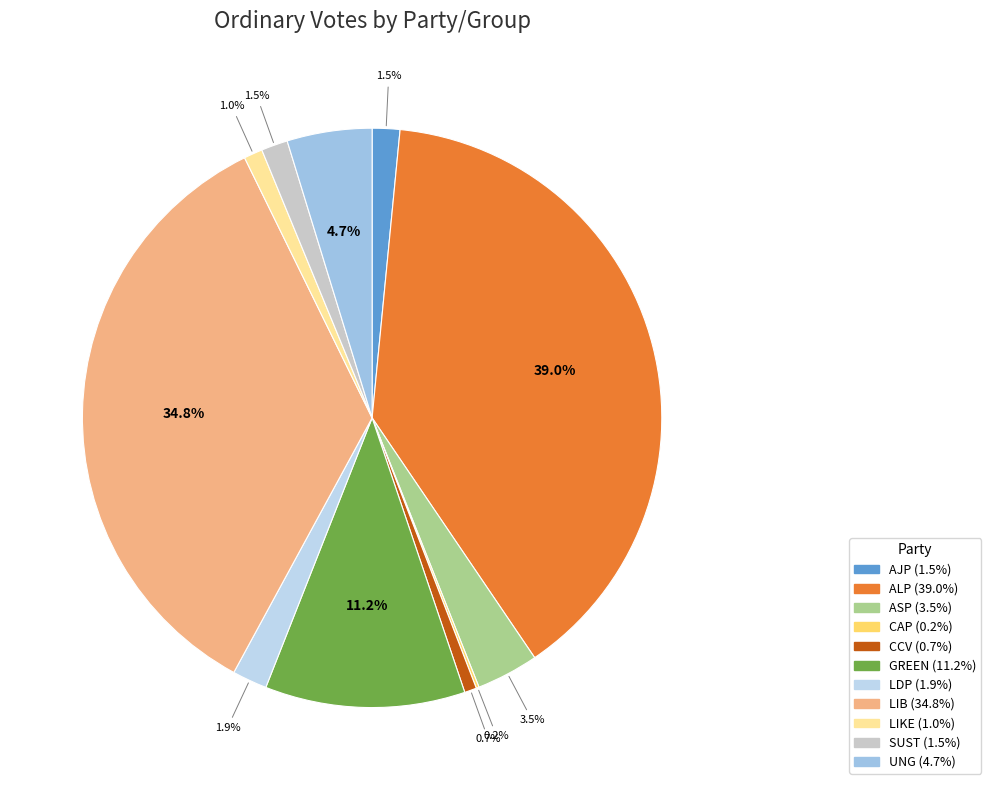

Which category has the smallest portion of the pie?

CAP